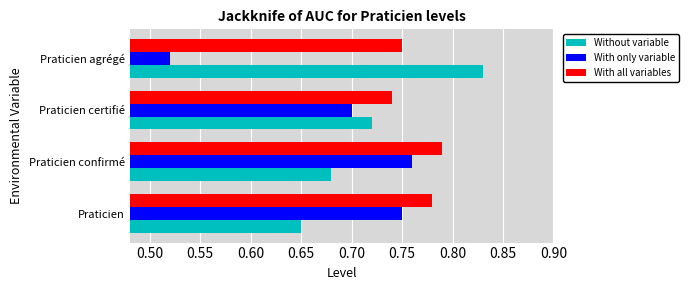

How many With only variable values are between 0 and 1?

4